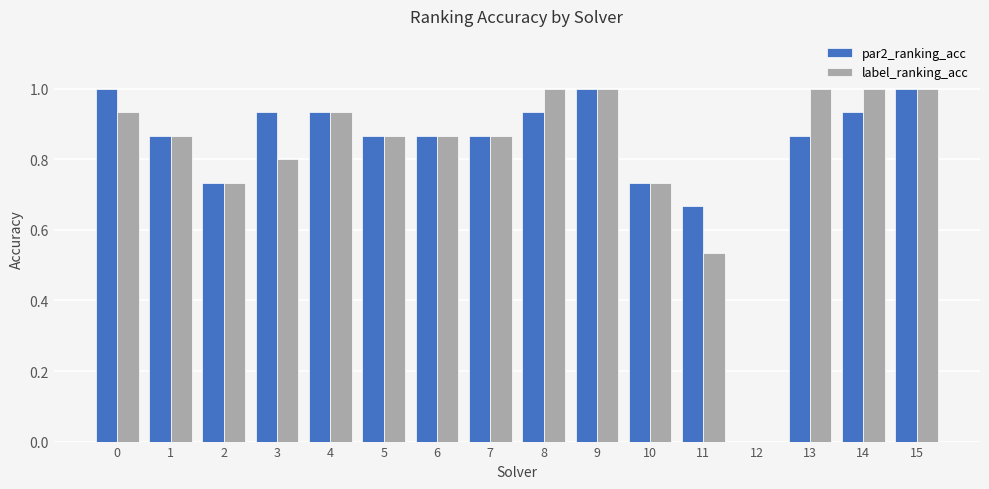

What is the average value of the par2_ranking_acc series?

0.8